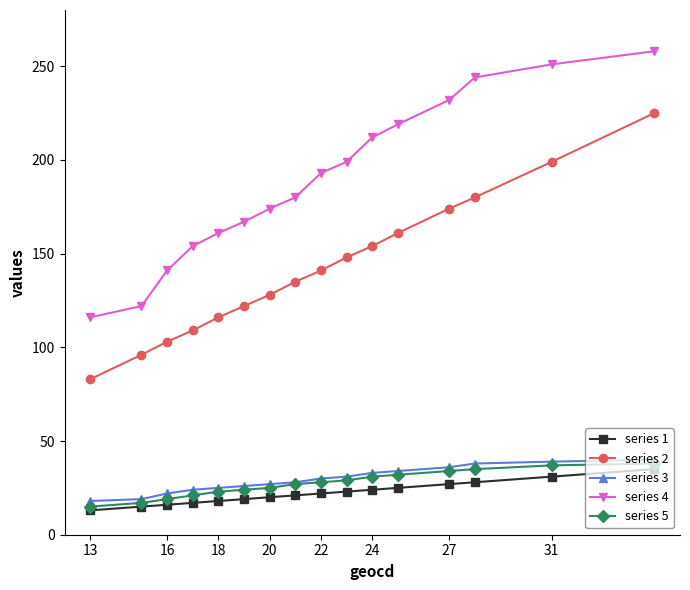

What is the greatest value displayed?

258